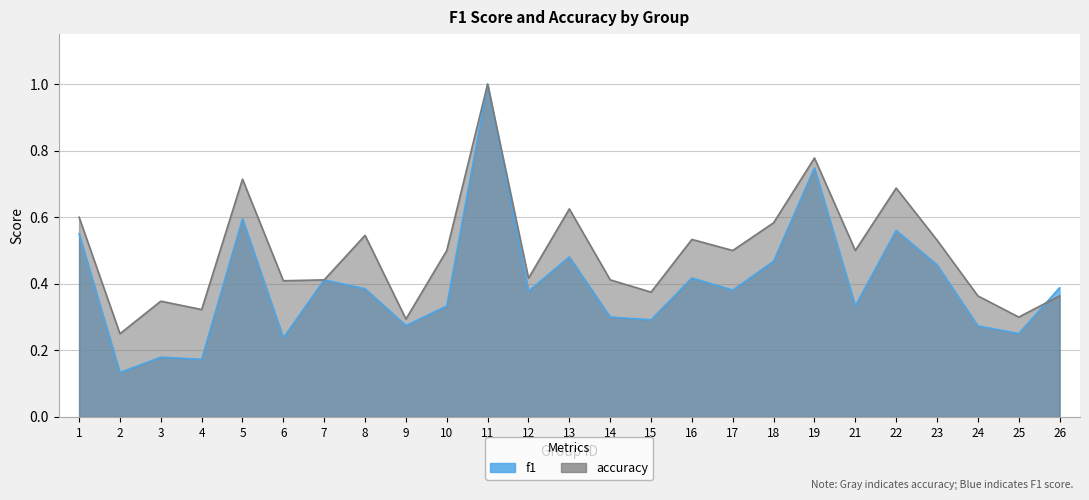

What is the difference between the accuracy values at 5 and 24?

0.4